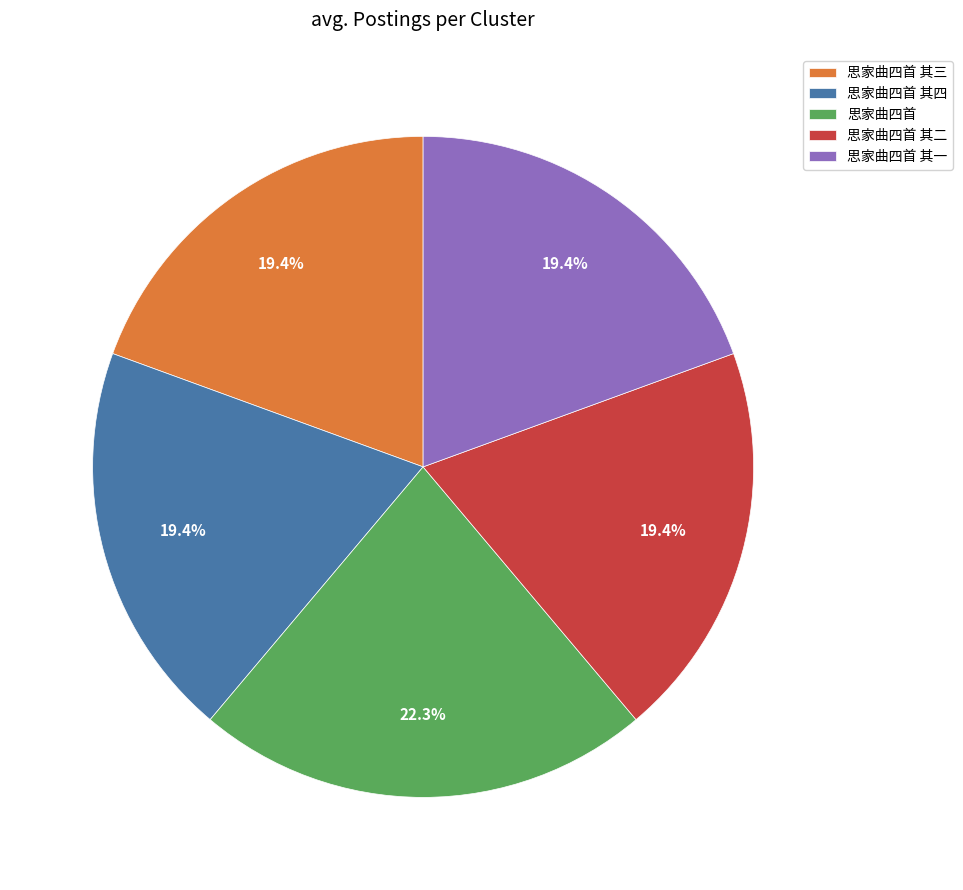

To the nearest percent, what is the combined percentage of 思家曲四首 其三 and 思家曲四首?

42%